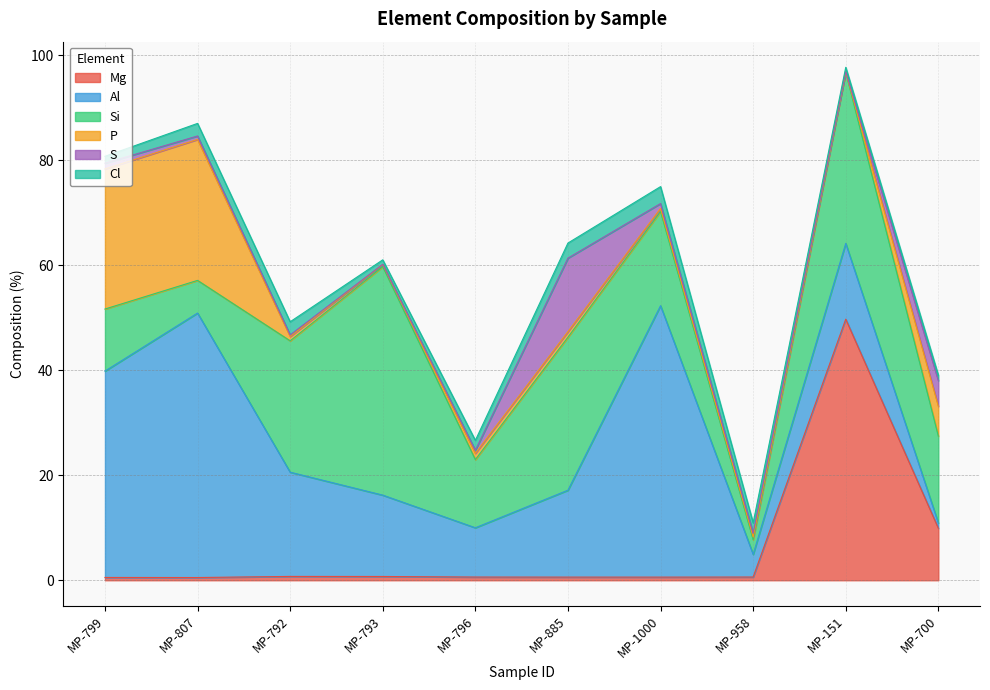

What is the difference between the second highest and minimum values in the S series?

4.8